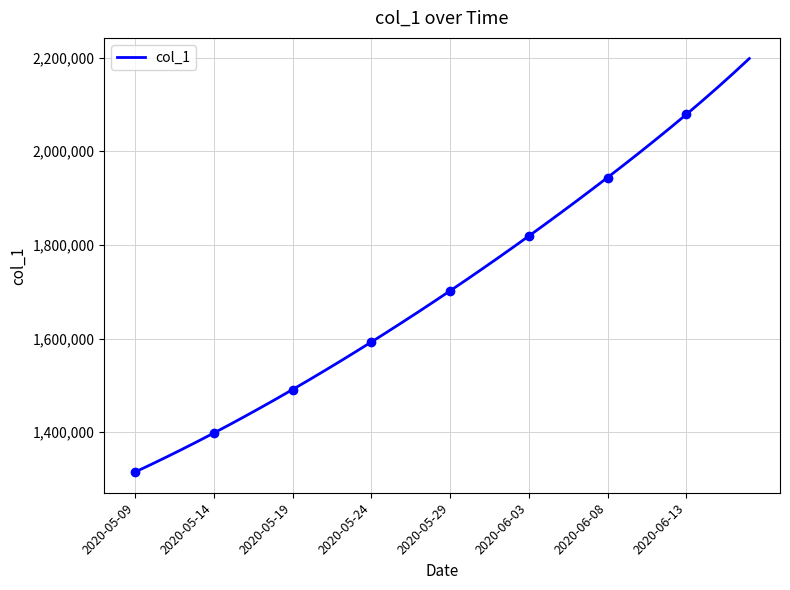

Reading left to right, list all the values displayed in this chart.

1315099.0	1330941.6	1347197.2	1363857.9	1380917.0	1398365.8	1416195.4	1434398.8	1452968.0	1471894.0	1491172.1	1510796.2	1530759.4	1551053.9	1571671.5	1592604.1	1613845.5	1635391.5	1657240.6	1679393.9	1701853.6	1724622.9	1747703.8	1771098.0	1794806.8	1818831.0	1843171.5	1867830.6	1892812.5	1918125.8	1943783.6	1969807.8	1996230.5	2023097.1	2050468.4	2078423.1	2107053.5	2136447.2	2166665.5	2197735.5